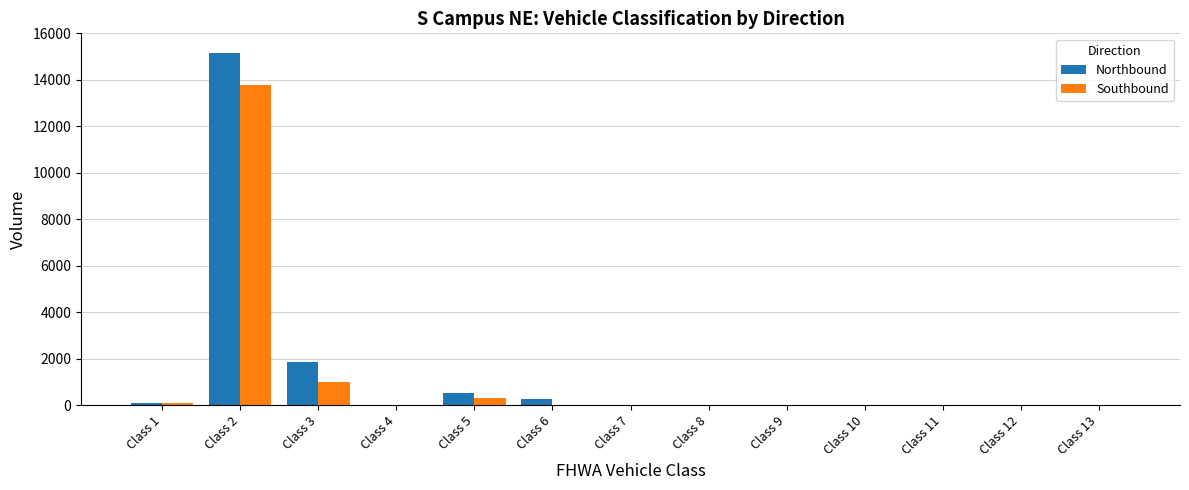

Is the value of Southbound at Class 2 greater than the value of Northbound at Class 5?

Yes